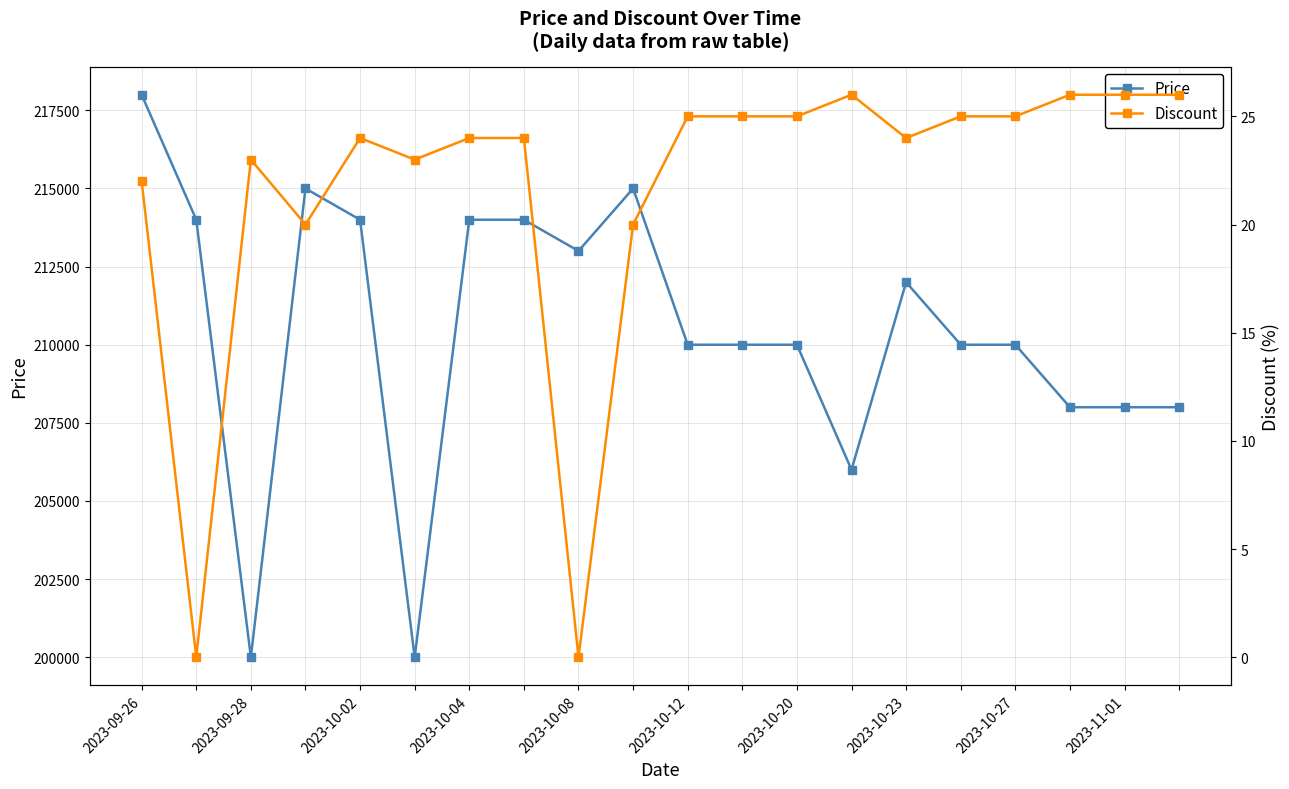

What is the approximate value of Price at 2023-09-28, to the nearest 10?

214000